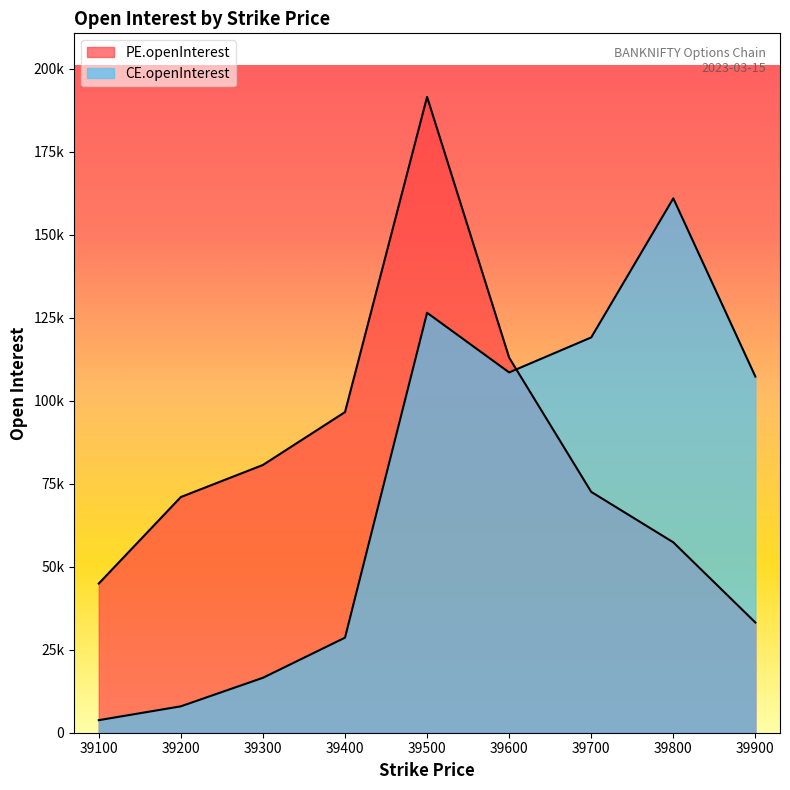

List the labels in order of CE.openInterest value, smallest first.

39100, 39200, 39300, 39400, 39900, 39600, 39700, 39500, 39800